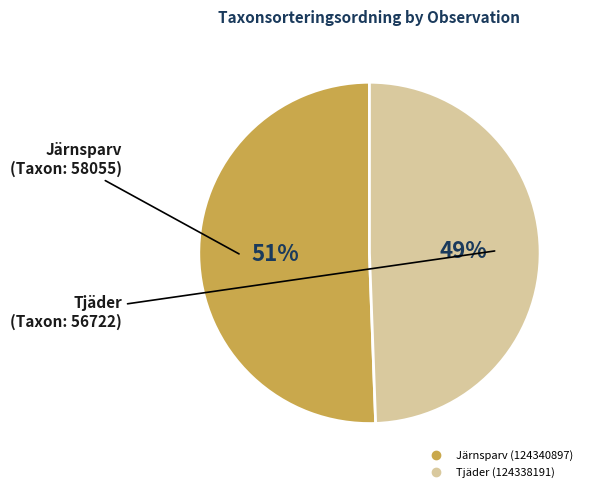

Count the number of slices in the pie.

2